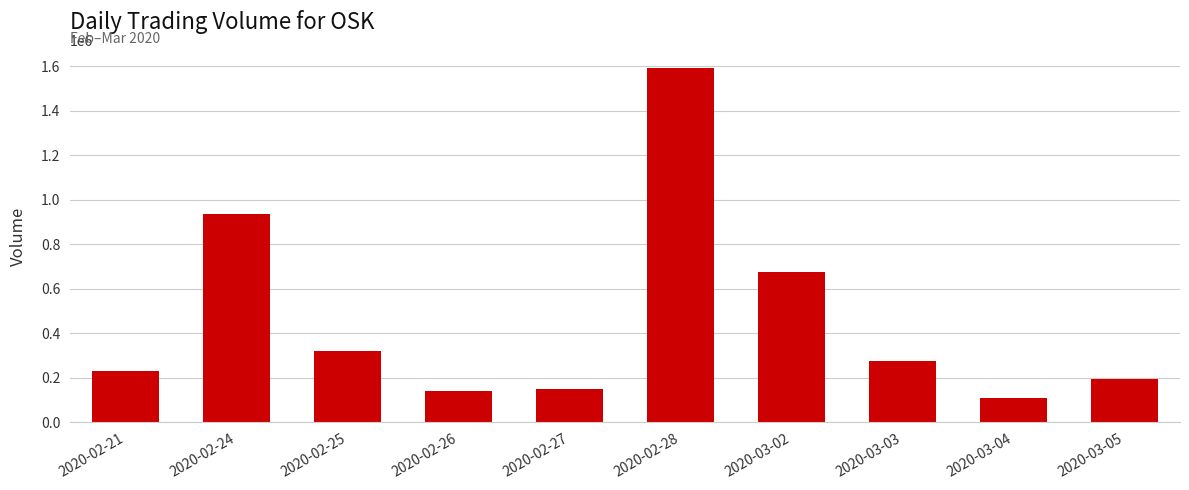

The chart shows a value of 408148 at 2020-02-21. True or false?

False